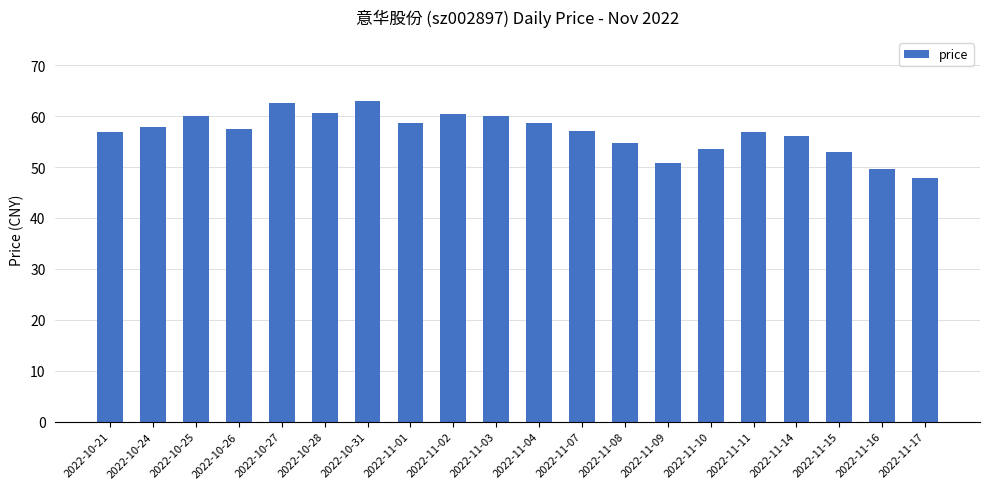

What is the ratio of the value at 2022-11-16 to the value at 2022-11-04?

0.8